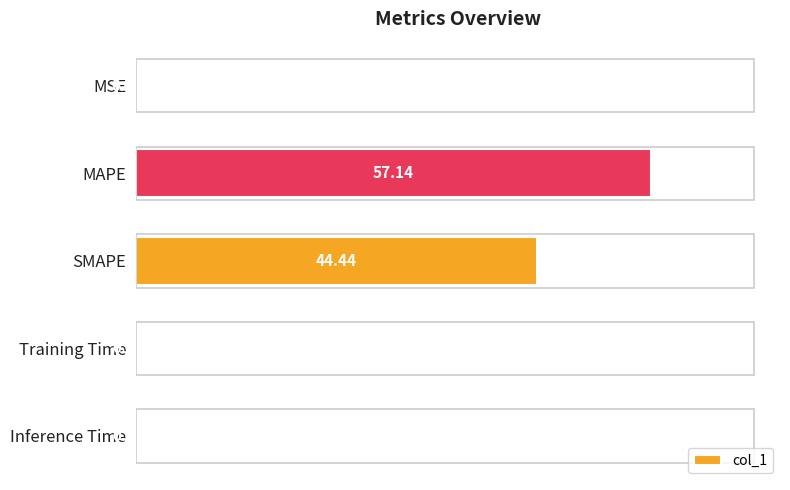

Which has a higher value, MSE or MAPE?

MAPE